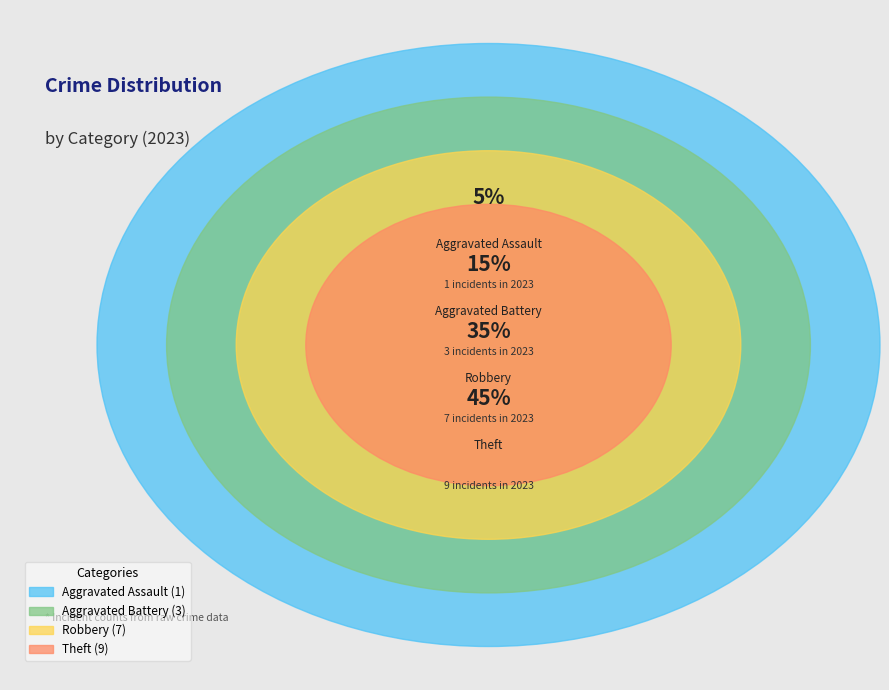

What is the ratio of the value at Aggravated Assault to the value at Robbery?

0.1